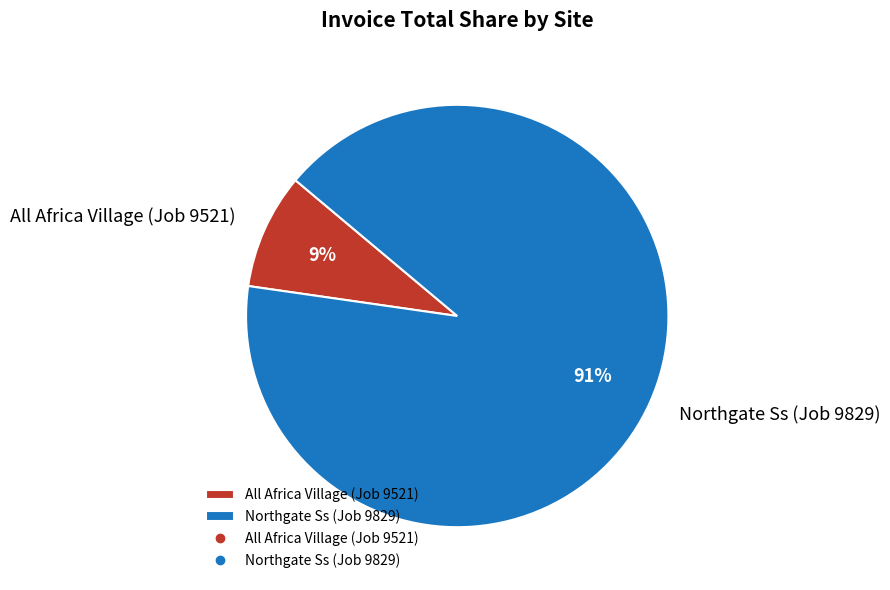

To the nearest percent, what is the average slice percentage?

50%